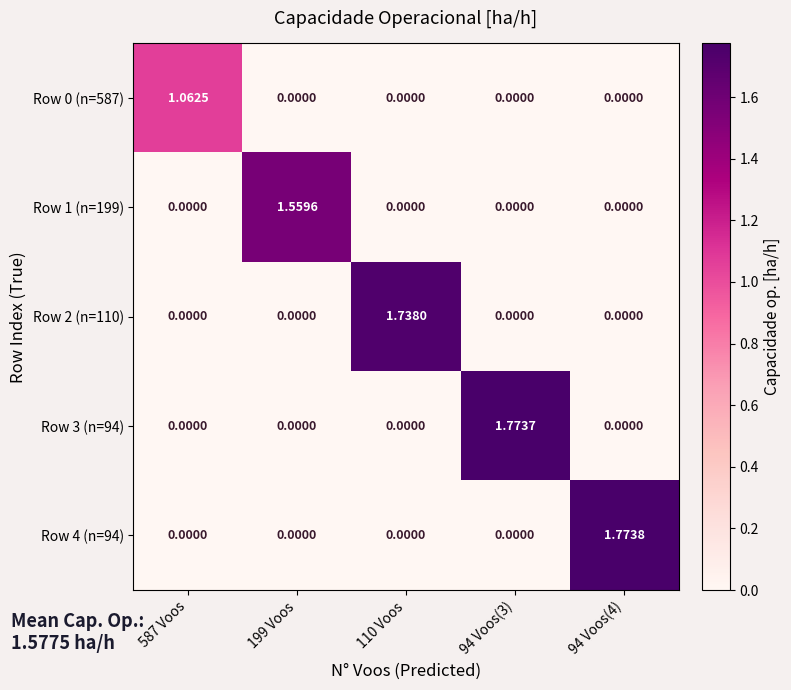

How many distinct data groups are displayed?

5